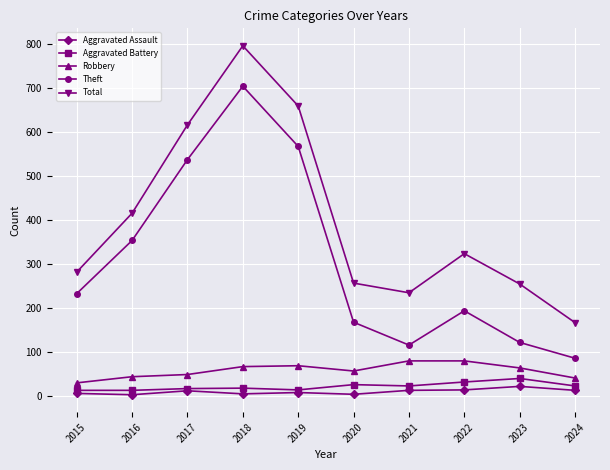

Which series has the largest total across all categories?

Total